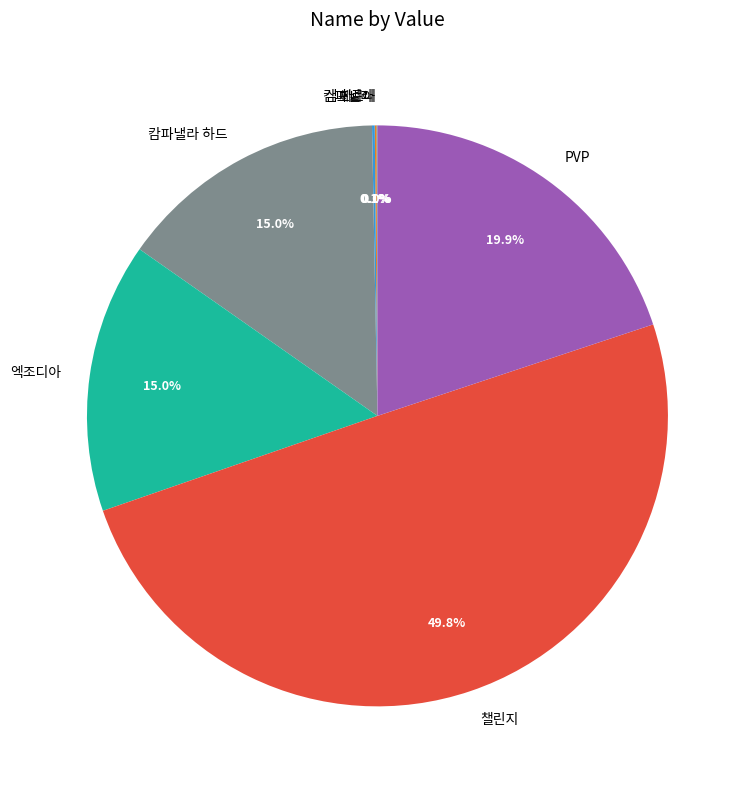

How much of the chart is everything except 챌린지?

50.2%